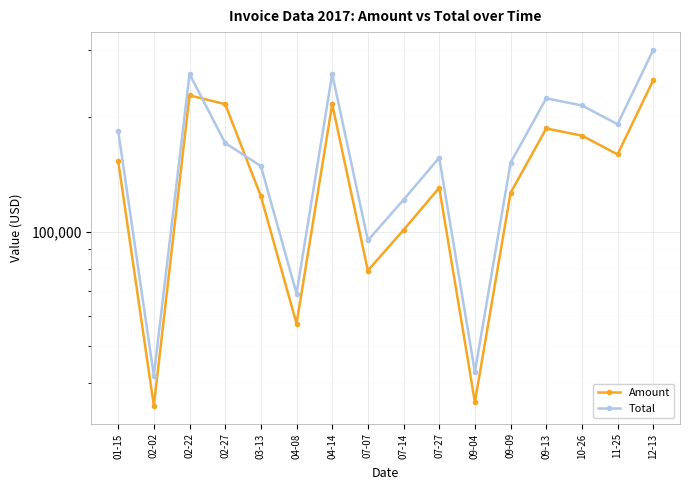

What are all the series names shown in the legend?

Amount, Total